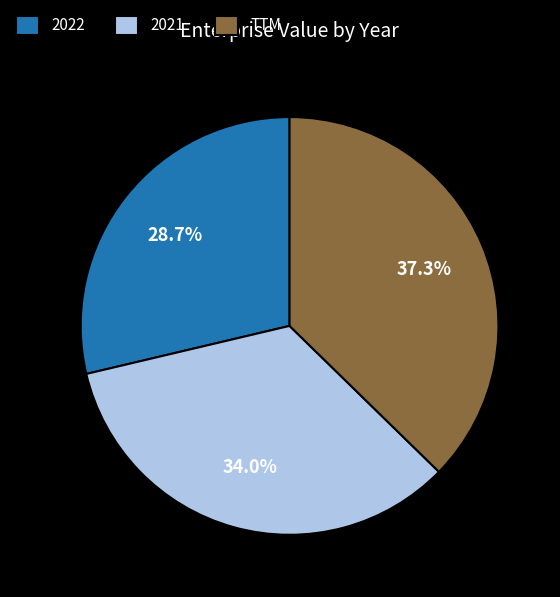

Rank the categories by value from lowest to highest.

2022, 2021, TTM